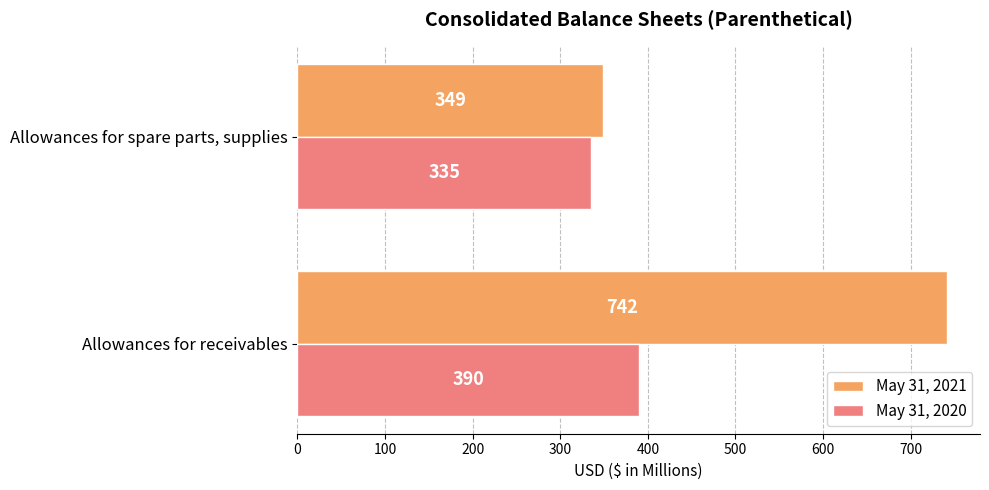

The May 31, 2021 series shows 349 at Allowances for spare parts, supplies. True or false?

True